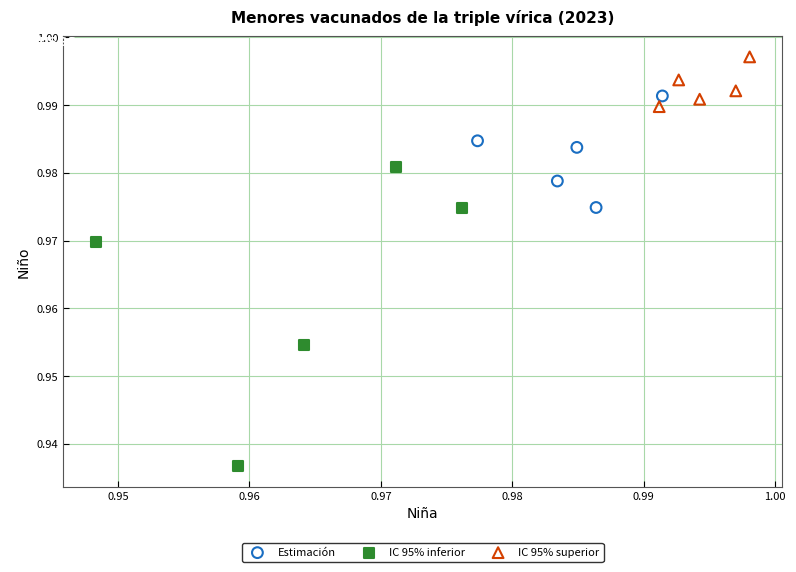

Which series contains the highest Y value?

IC 95% superior